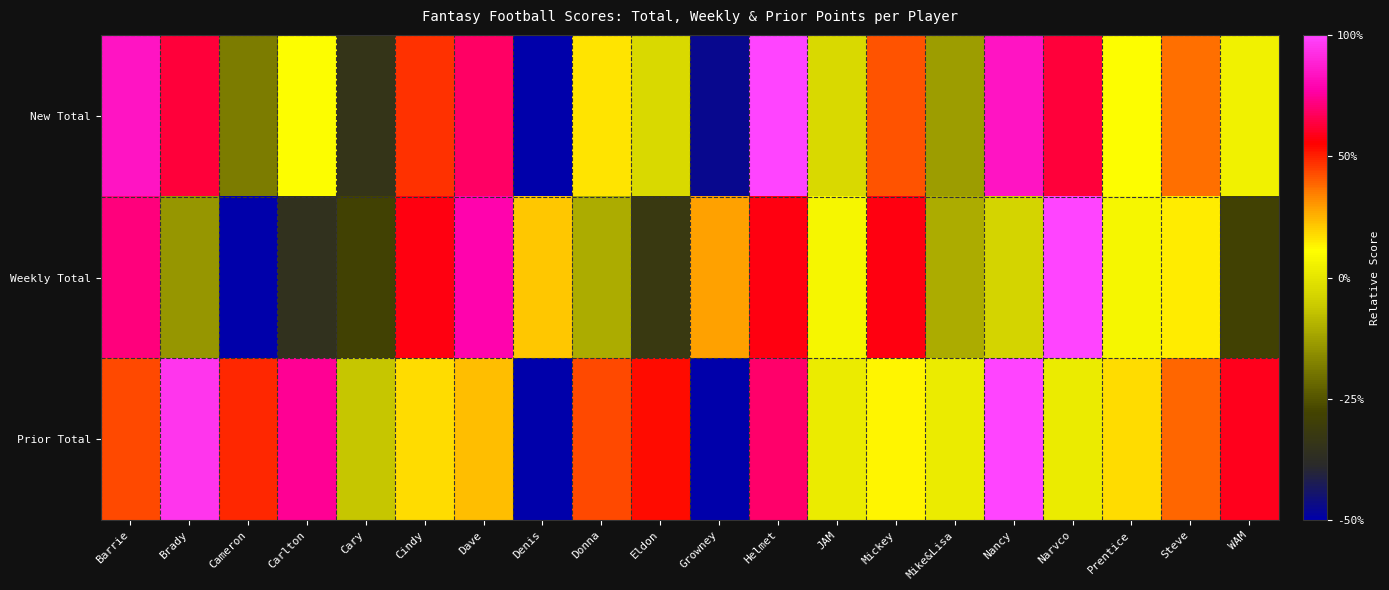

Rank the series by their average value, from lowest to highest.

Weekly Total, New Total, Prior Total